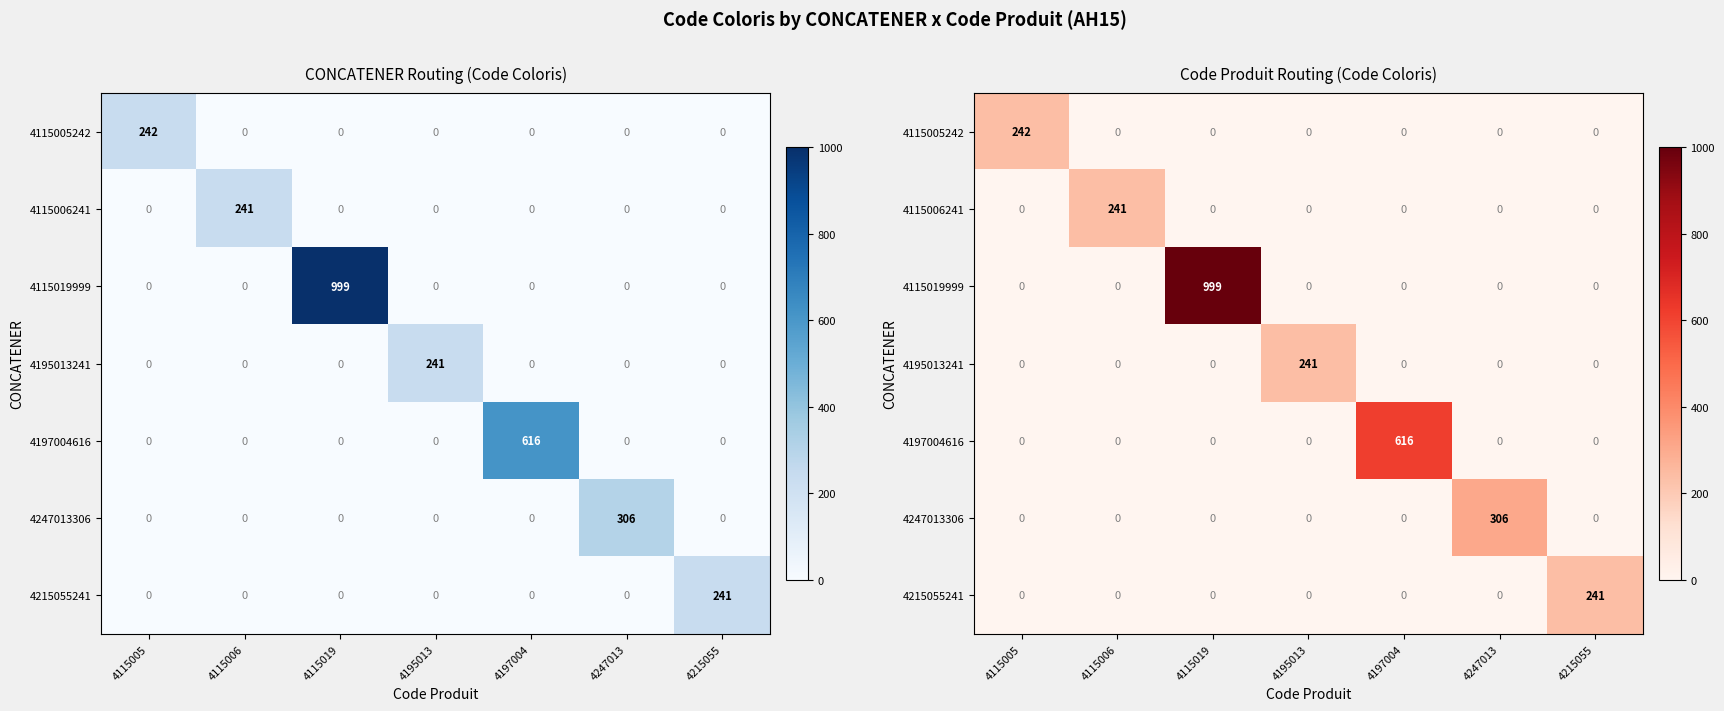

True or false: 4115019999 has a value of 0 at 4195013.

True